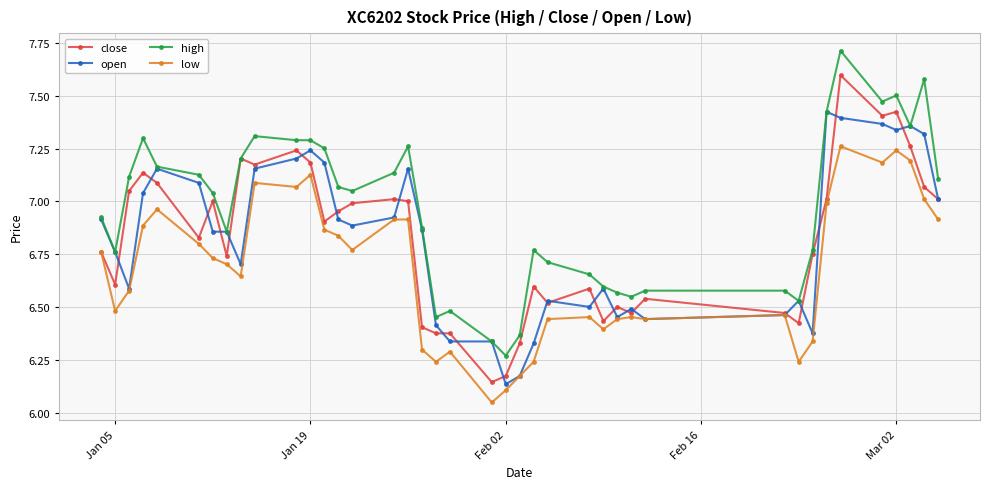

True or false: close has more than 0 interior local peaks.

True